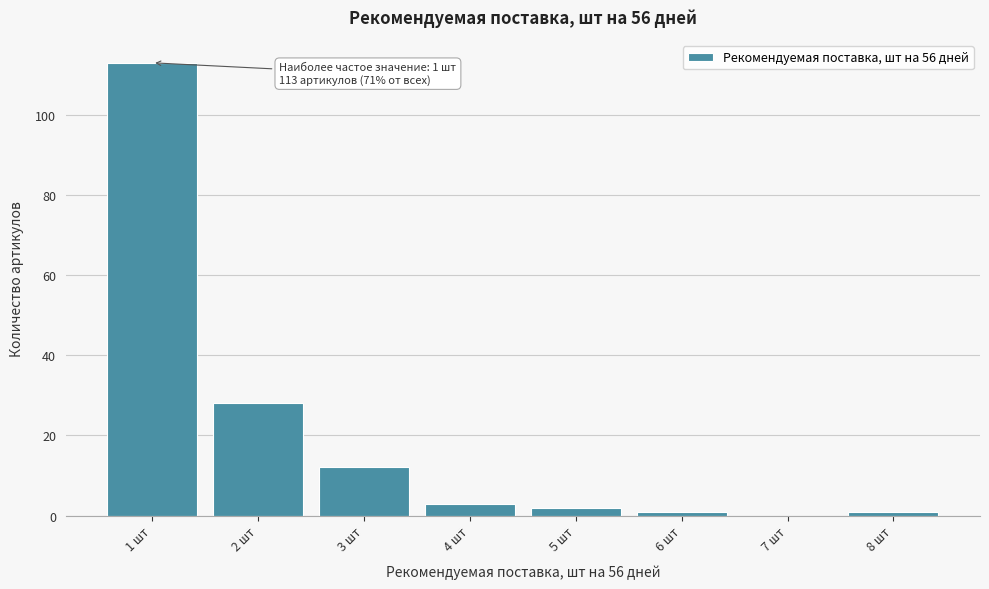

Which range on the x-axis has the tallest bar?

0.5 to 1.5